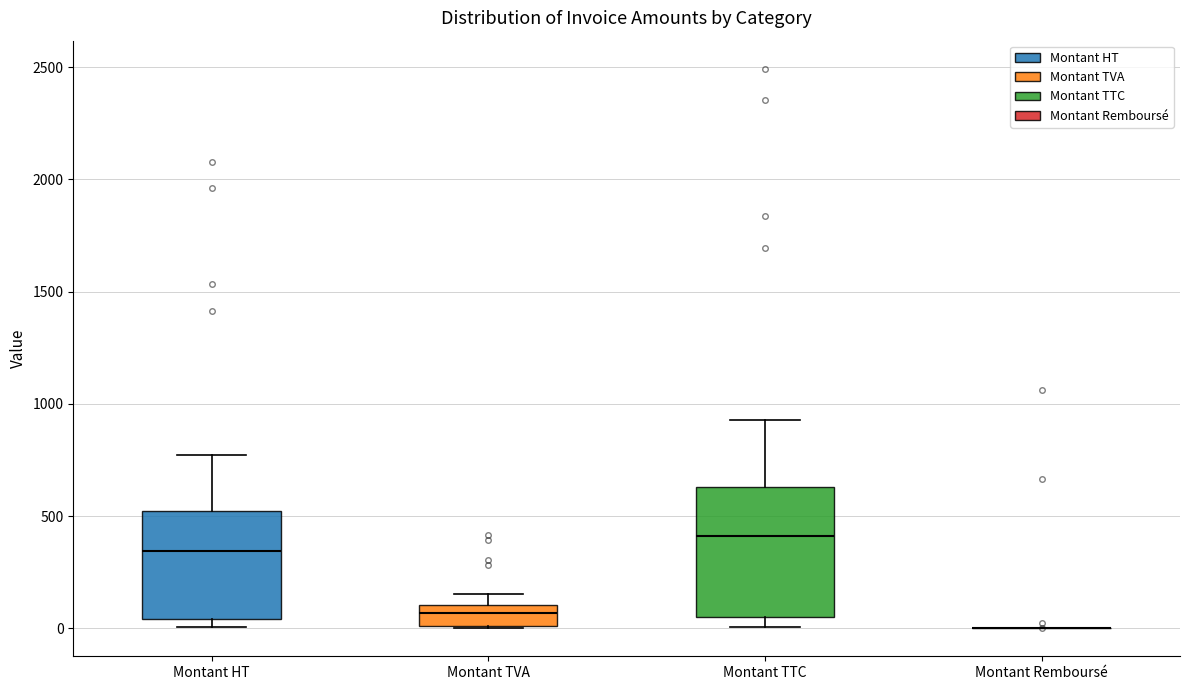

Reading left to right, transcribe this box plot: for each box, give where its median line is, the range the box spans, and where its two whiskers end, as read against the y-axis. The values are not printed on the chart, so give them approximately, as read against the axis.

Montant HT: median 350, box 50 to 500, whiskers 0 to 750
Montant TVA: median 50, box 0 to 100, whiskers 0 to 150
Montant TTC: median 400, box 50 to 650, whiskers 0 to 950
Montant Remboursé: box collapsed to a line at 0, whiskers 0 to 0